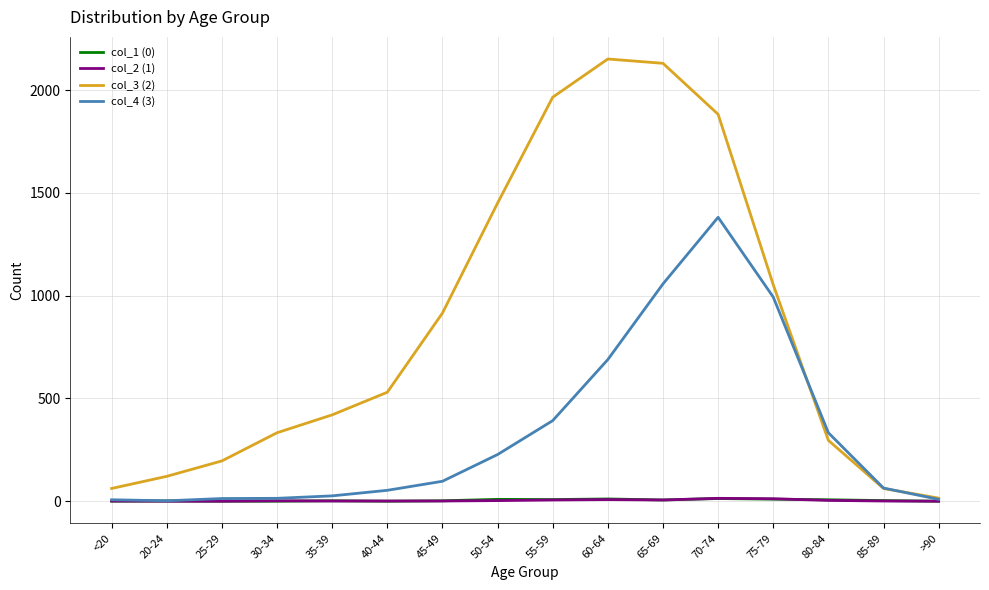

Which series has the widest spread of values?

col_3 (2)